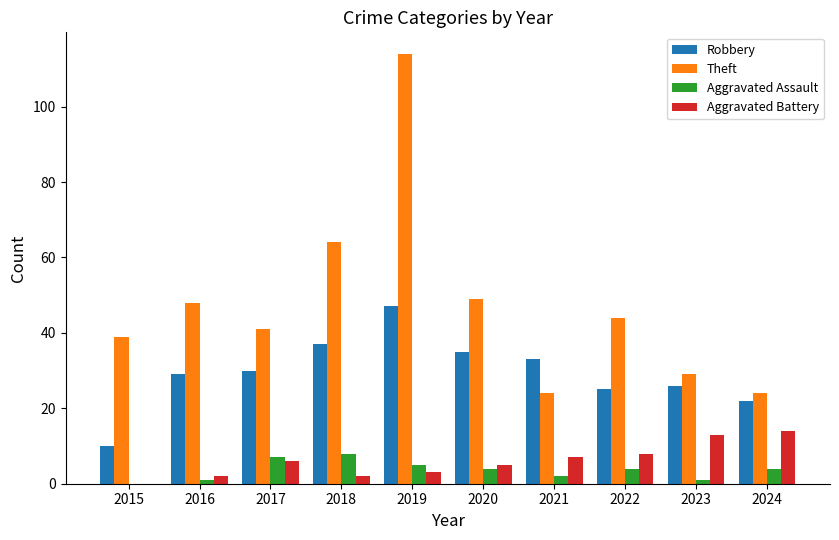

Reading left to right, what are all the values shown in this chart?

Robbery: 10	29	30	37	47	35	33	25	26	22
Theft: 39	48	41	64	114	49	24	44	29	24
Aggravated Assault: 0	1	7	8	5	4	2	4	1	4
Aggravated Battery: 0	2	6	2	3	5	7	8	13	14